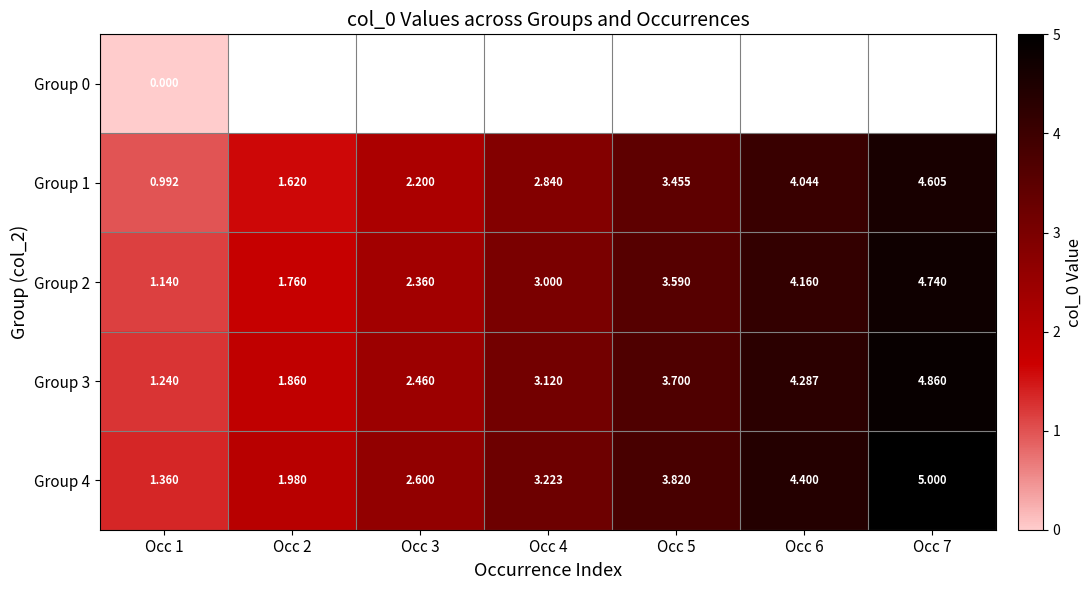

How many data points in Group 4 are above 3?

4